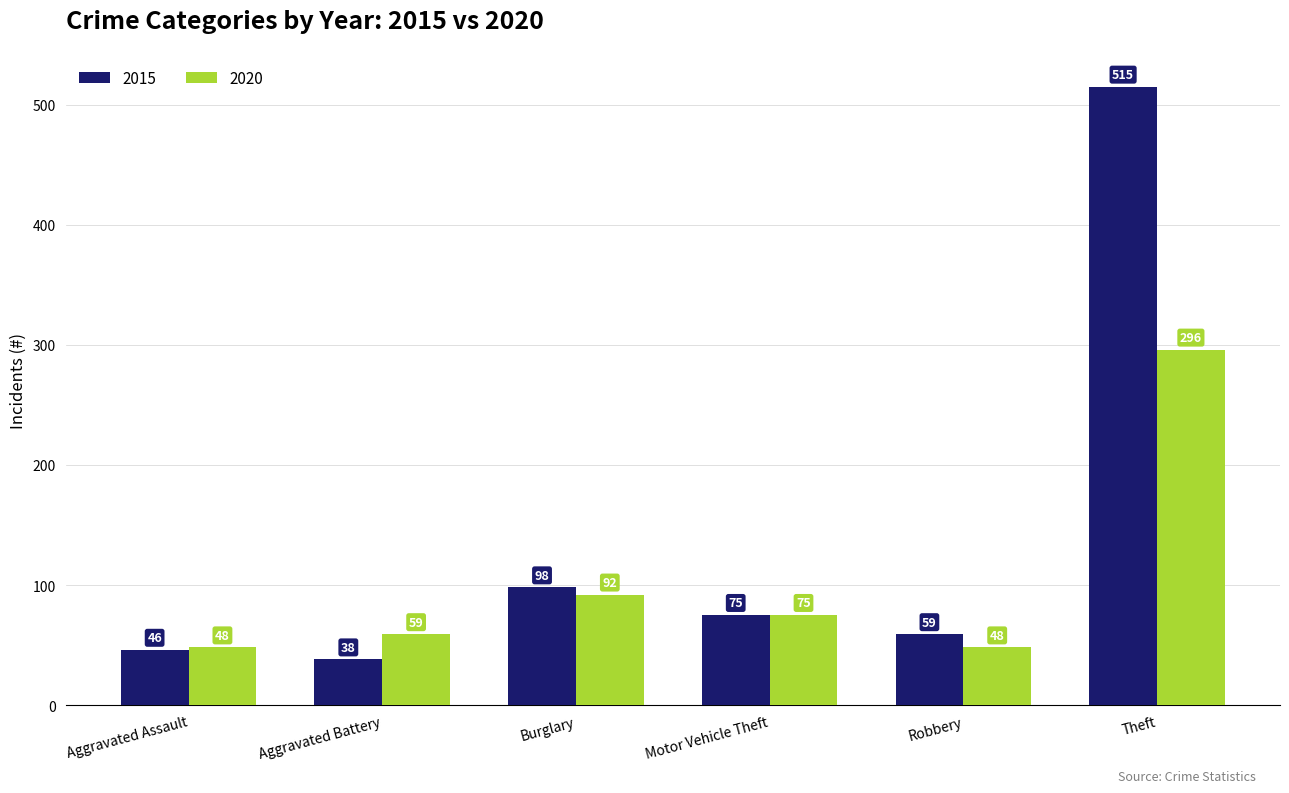

What is the greatest value displayed?

515